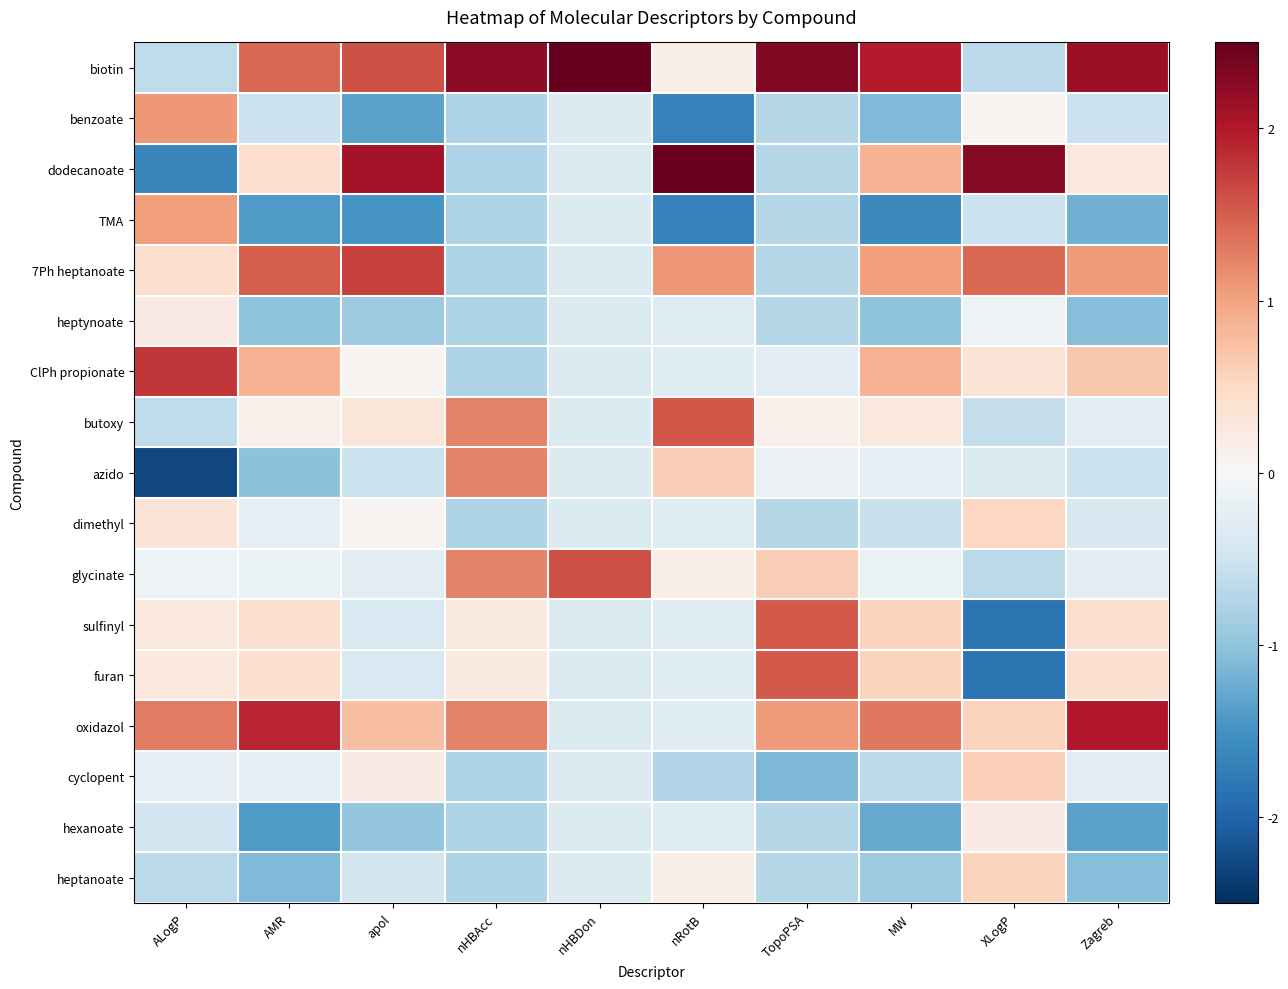

What is the smallest value displayed?

-2.3